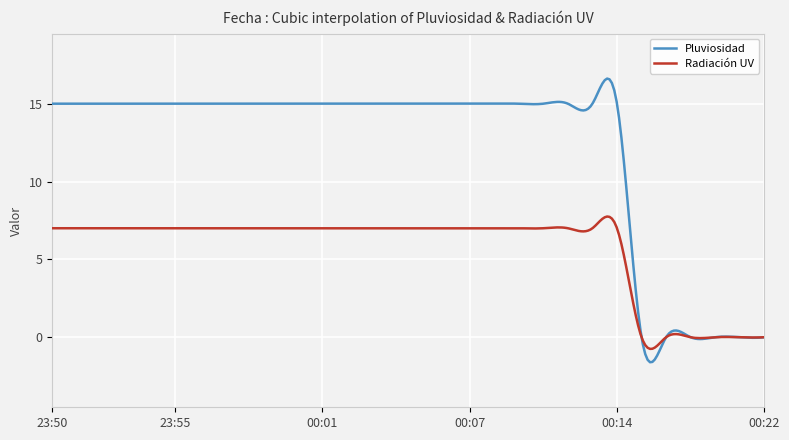

Is this an area chart (filled region under the line)?

No